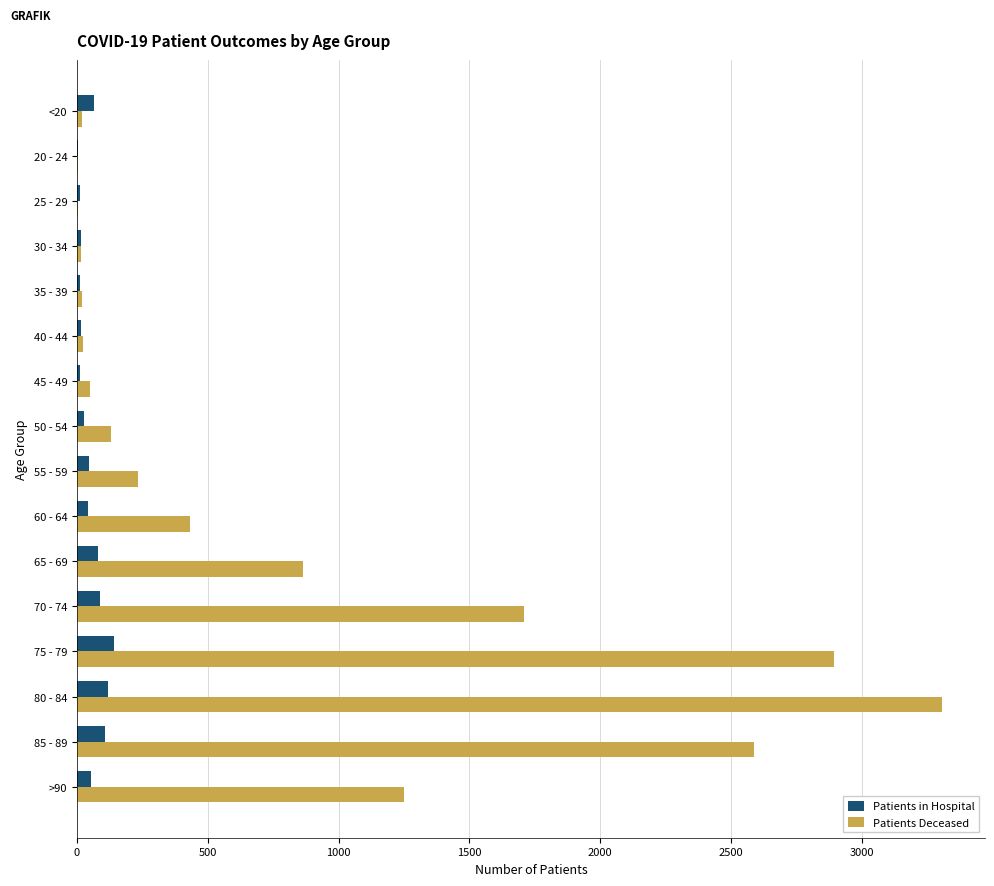

What is the highest value of the Patients in Hospital series?

142